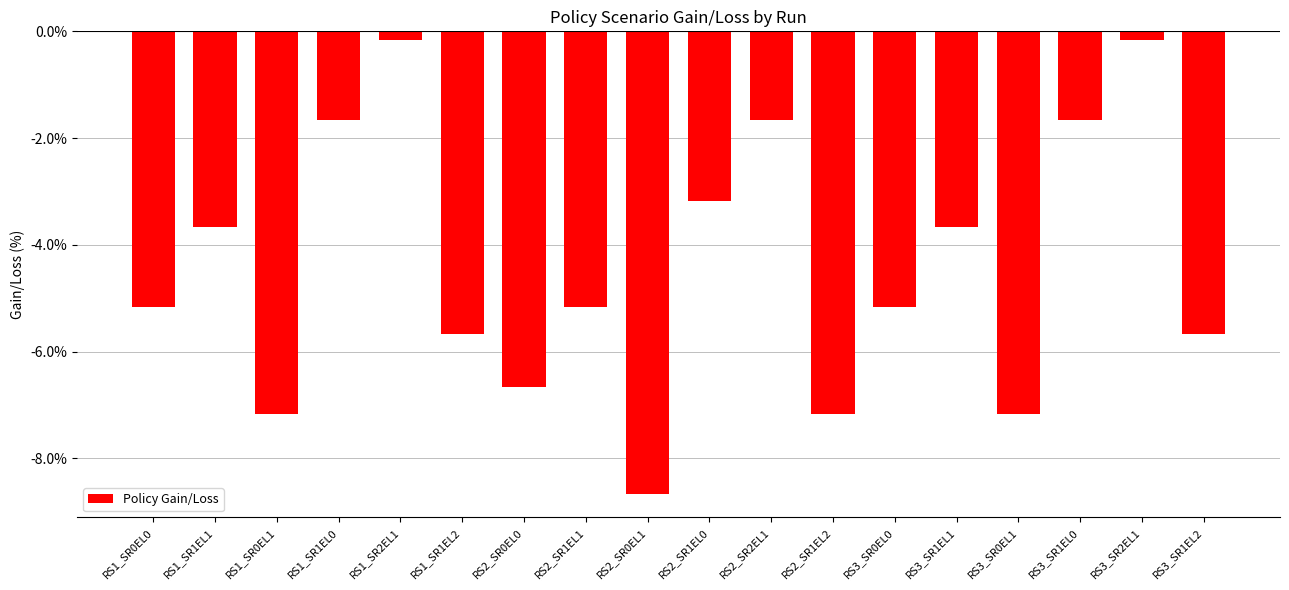

Between RS3_SR1EL1 and RS2_SR1EL1, which is larger?

RS3_SR1EL1